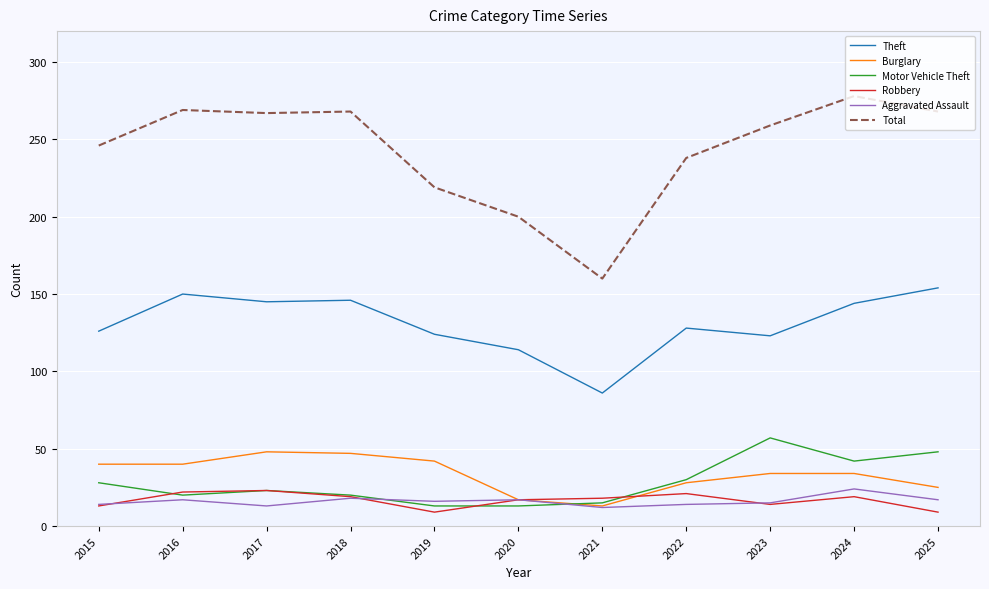

Which series has the largest total across all categories?

Total